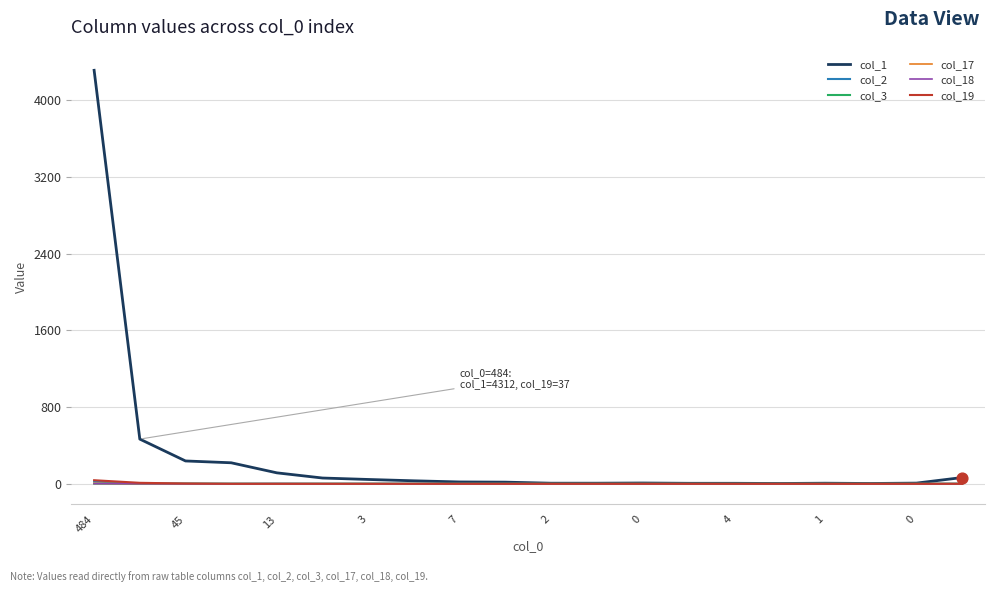

Which series has the largest total across all categories?

col_1